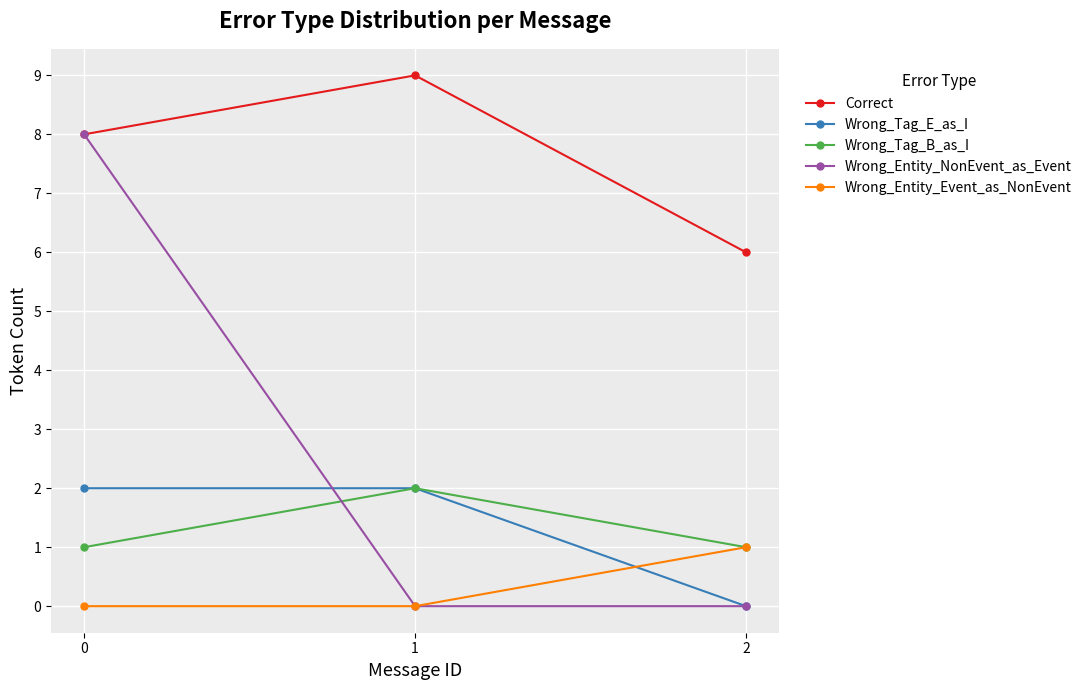

Is it true that Wrong_Entity_Event_as_NonEvent equals 0 at 0?

True